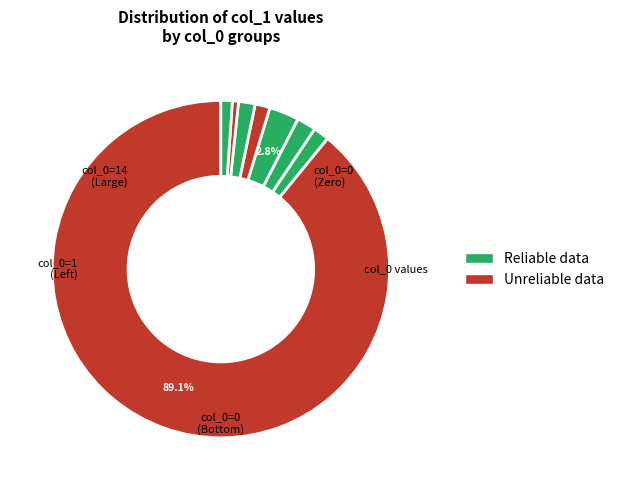

Which slice is the smallest?

1